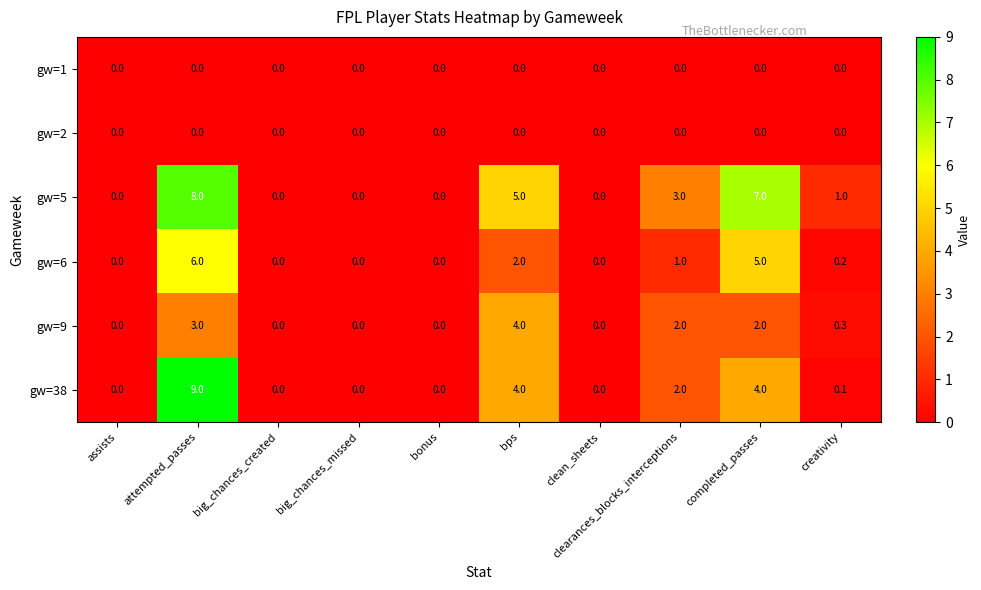

At which category is the sum across all series the highest?

attempted_passes